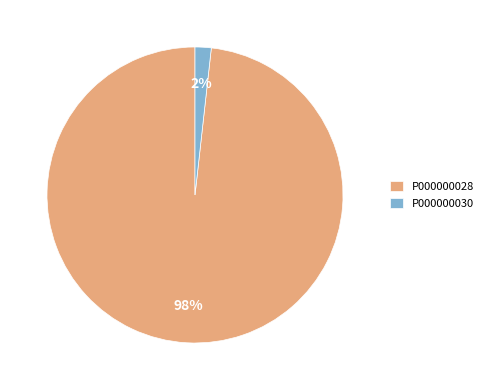

The P000000028 slice represents 98% of the pie. True or false?

True